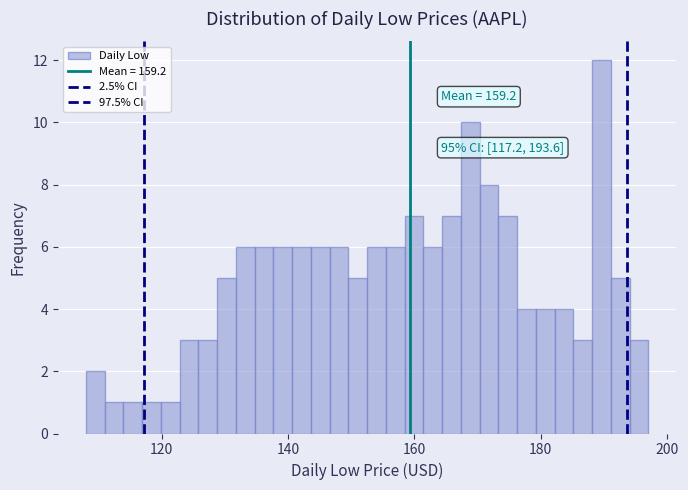

Read against the x-axis, roughly where is the centre of the tallest bar?

190